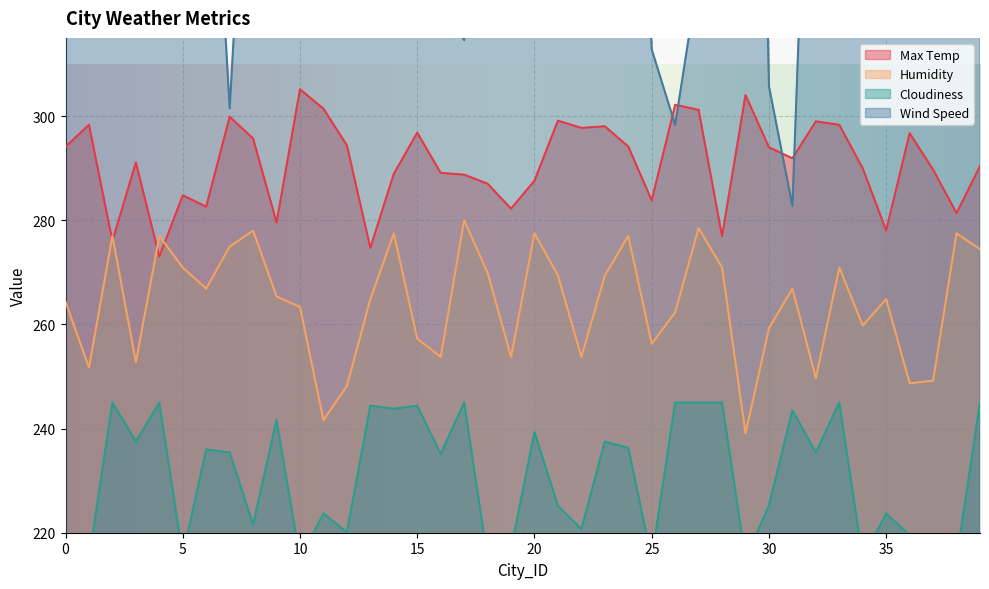

Count the number of categories in the chart.

40